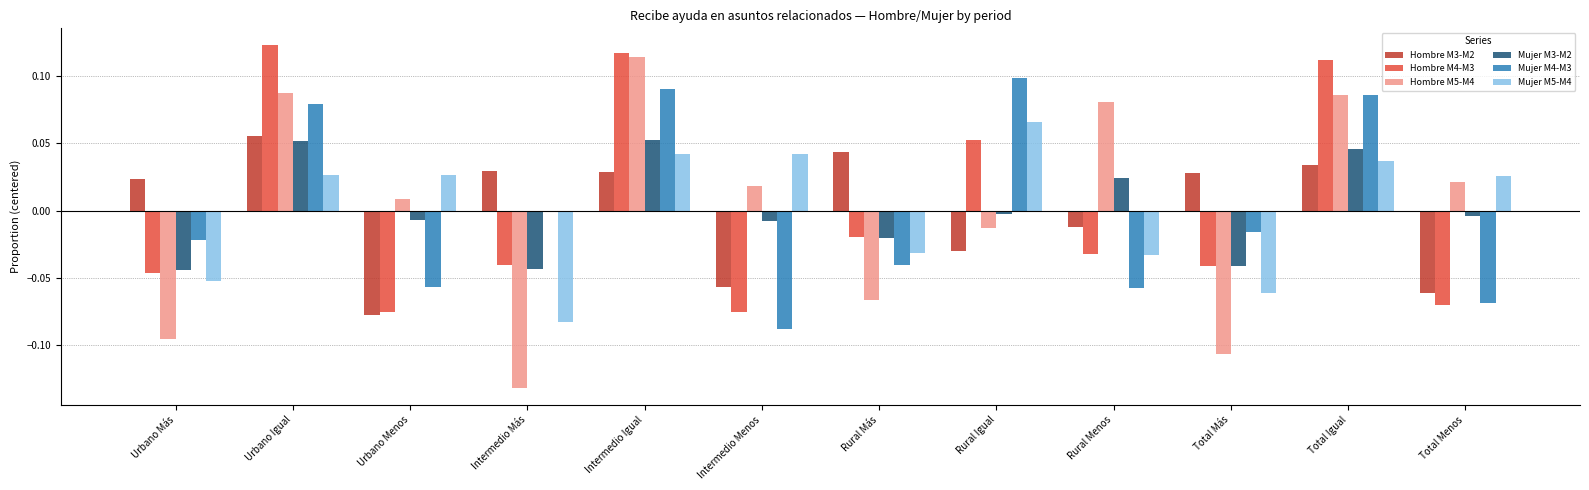

At which category does the chart reach its peak across all series?

Urbano Igual